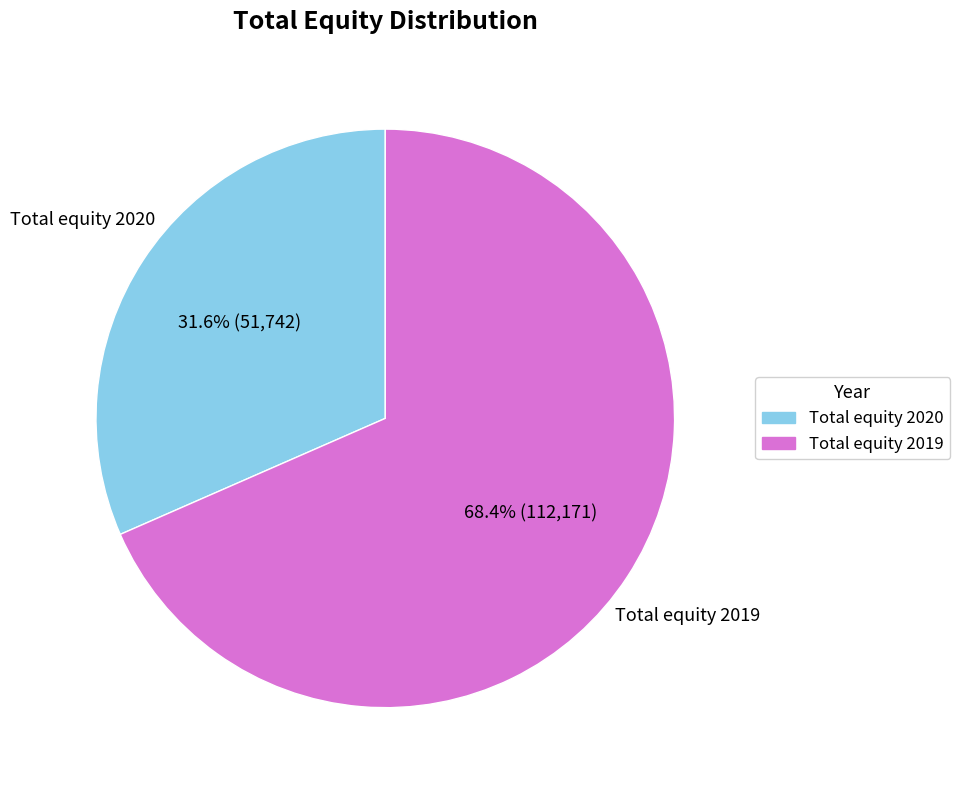

What portion of the pie excludes Total equity 2019?

31.6%